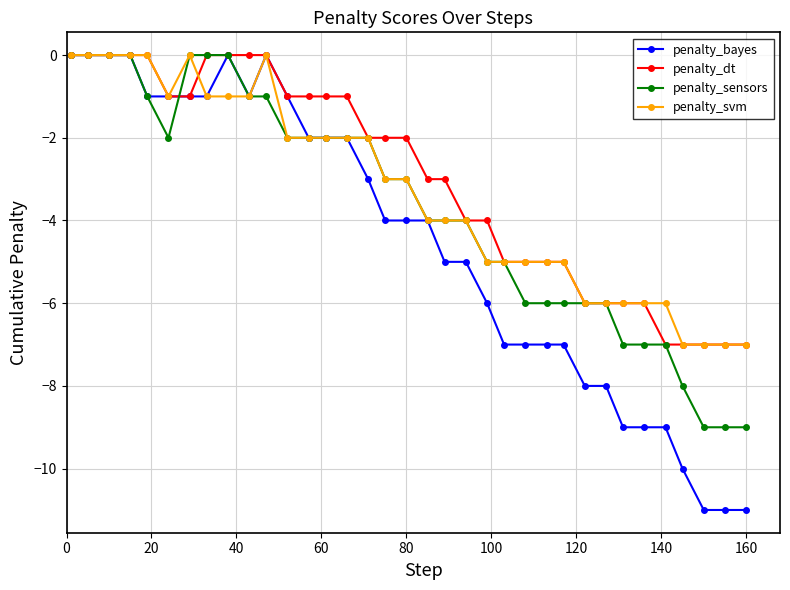

Which series has the widest spread of values?

penalty_bayes